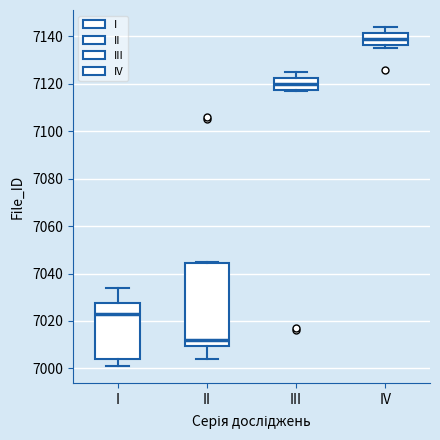

Reading left to right, transcribe this box plot: for each box, give where its median line is, the range the box spans, and where its two whiskers end, as read against the y-axis. The values are not printed on the chart, so give them approximately, as read against the axis.

I: median 7024, box 7004 to 7028, whiskers 7002 to 7034
II: median 7012, box 7010 to 7044, whiskers 7004 to 7046
III: median 7120, box 7118 to 7122, whiskers 7118 to 7126
IV: median 7140, box 7136 to 7142, whiskers 7136 (just below the box's lower edge) to 7144